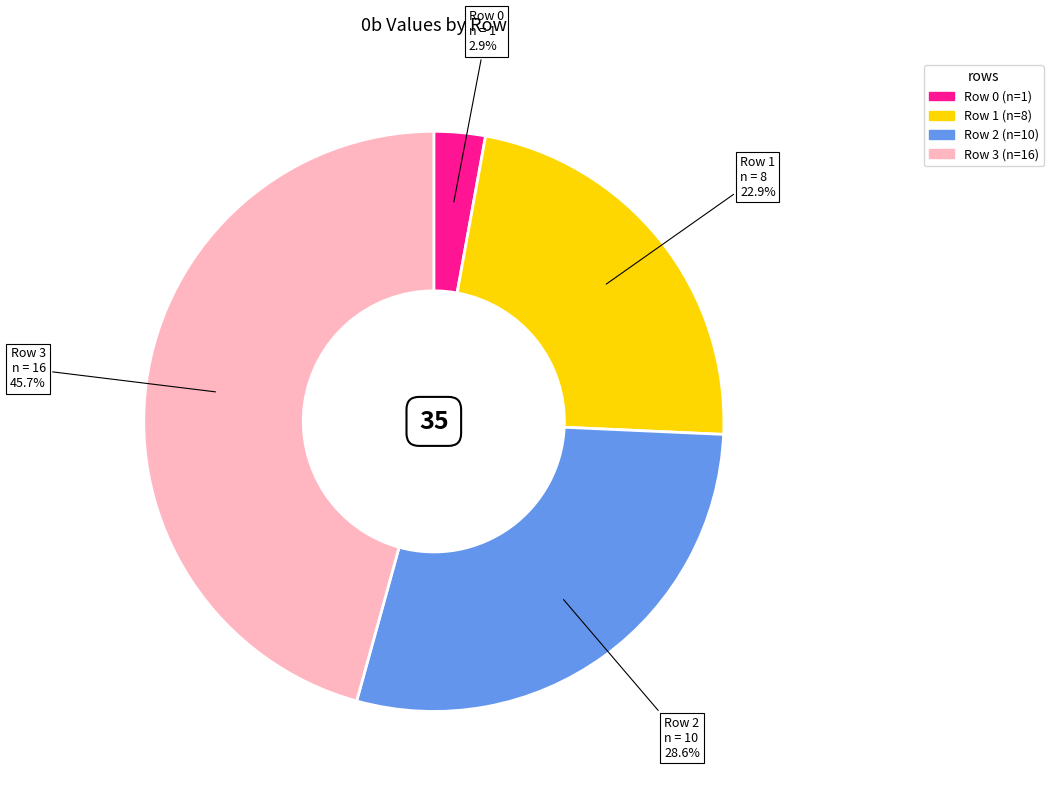

Is it true that Row 2 is 36% of the pie?

False